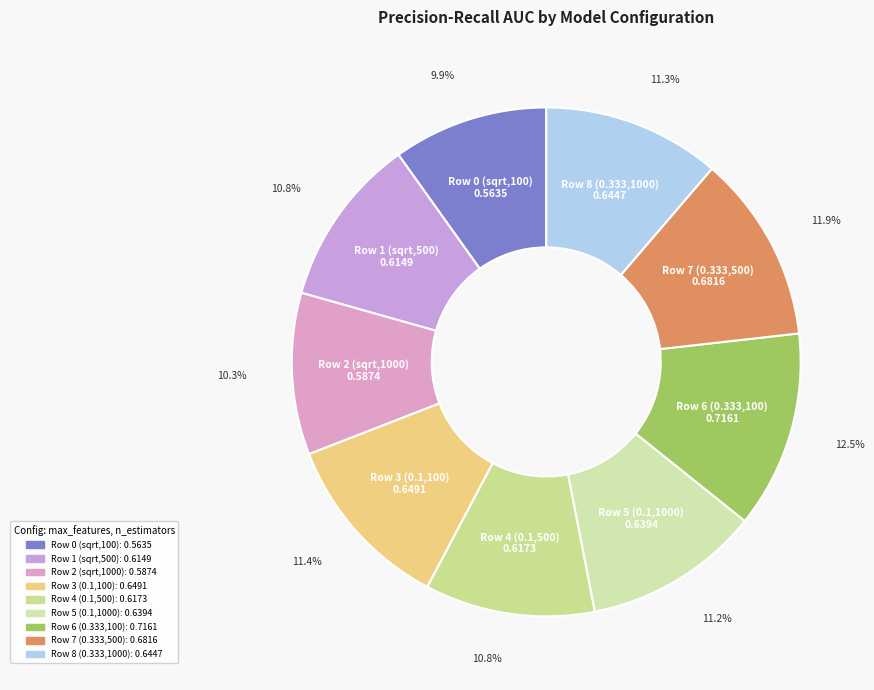

Is Row 8 (0.333,1000) the majority of the pie?

No